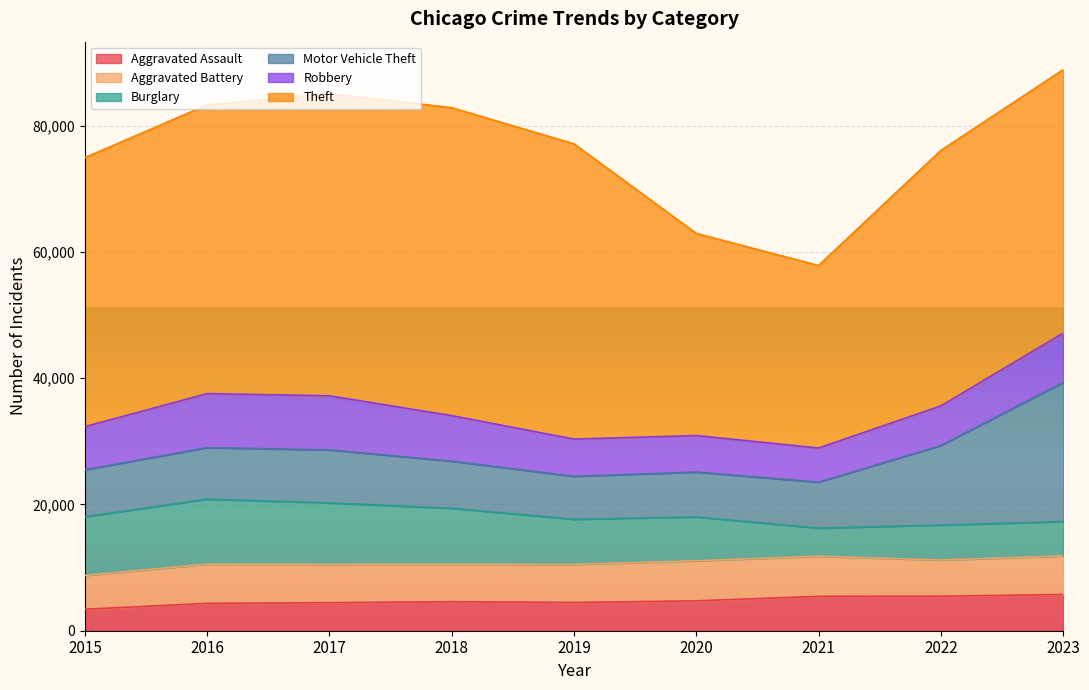

What is the value of the Burglary point at the 4th from the left?

8859